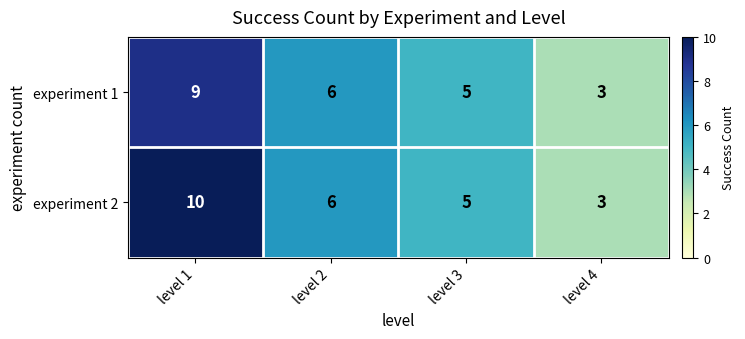

At which category is the sum across all series the highest?

level 1